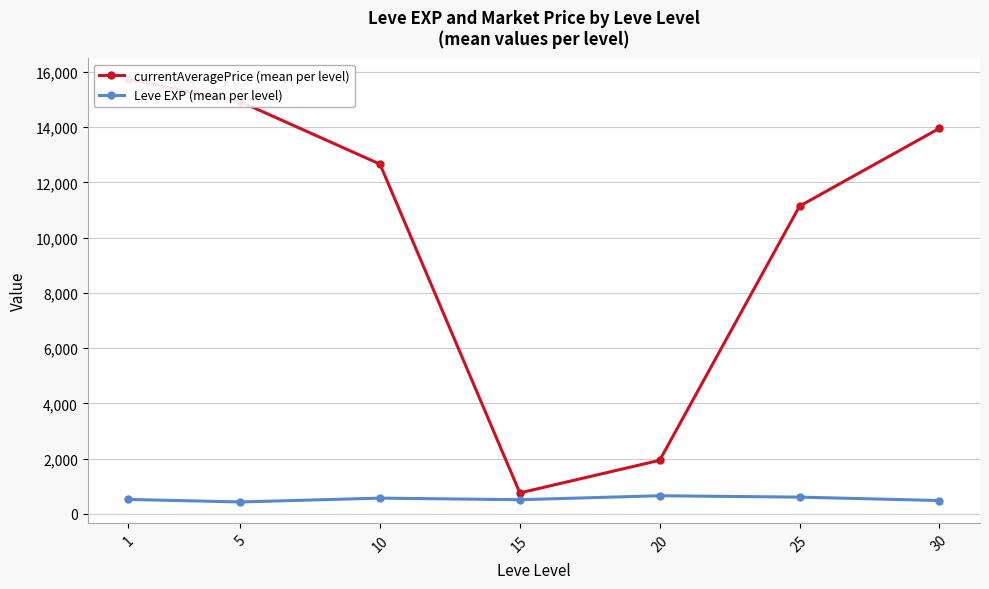

Which category has the highest value across all series?

1